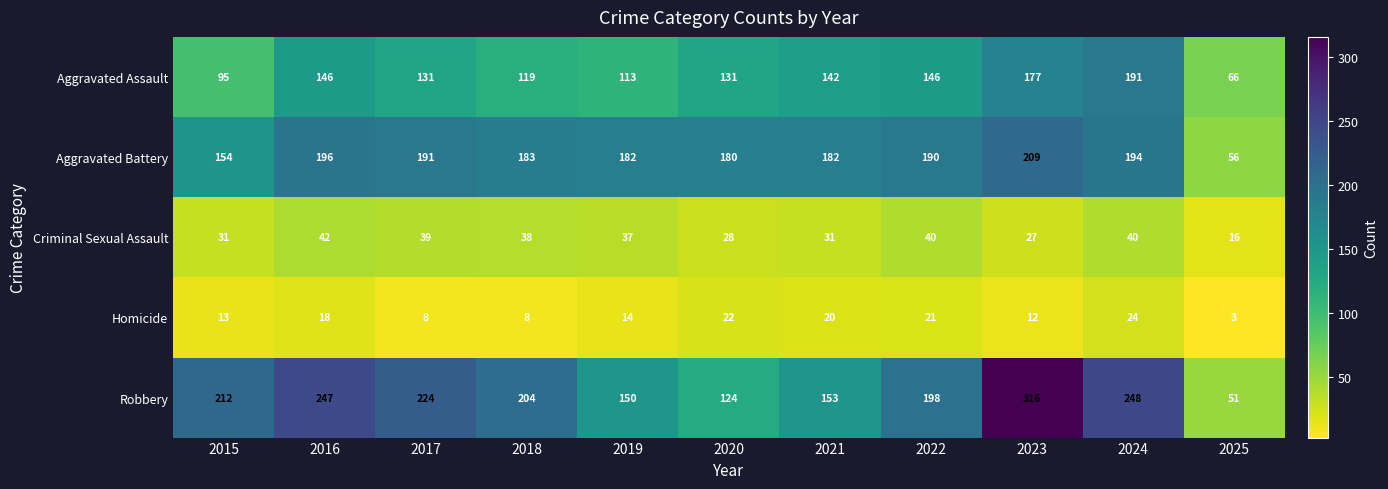

At which category is the sum across all series the highest?

2023